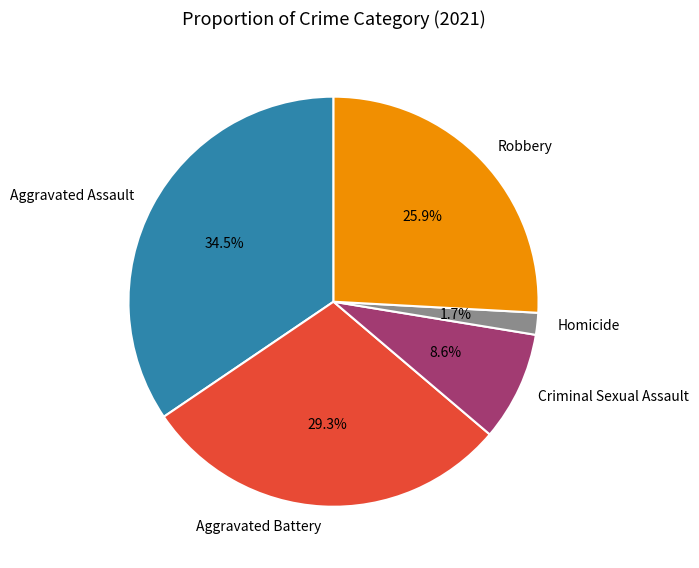

To the nearest percent, what portion does Criminal Sexual Assault represent?

9%